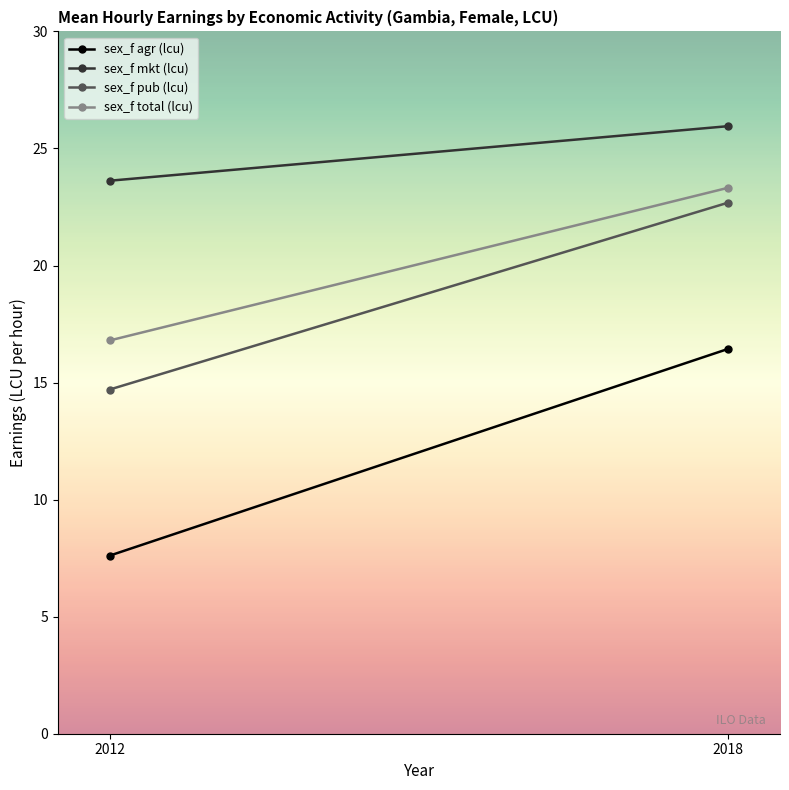

The sex_f total (lcu) series shows 23.3 at 2018. True or false?

True